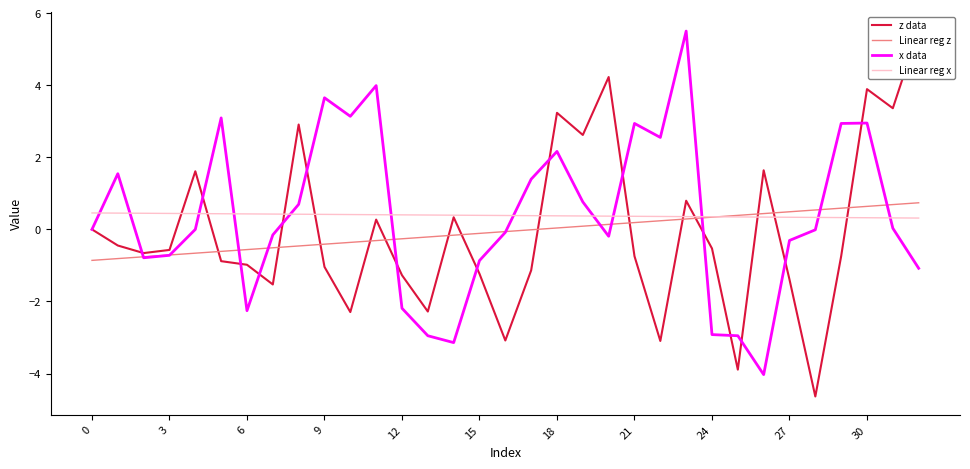

How many intersections are there between Linear reg z and z data?

14